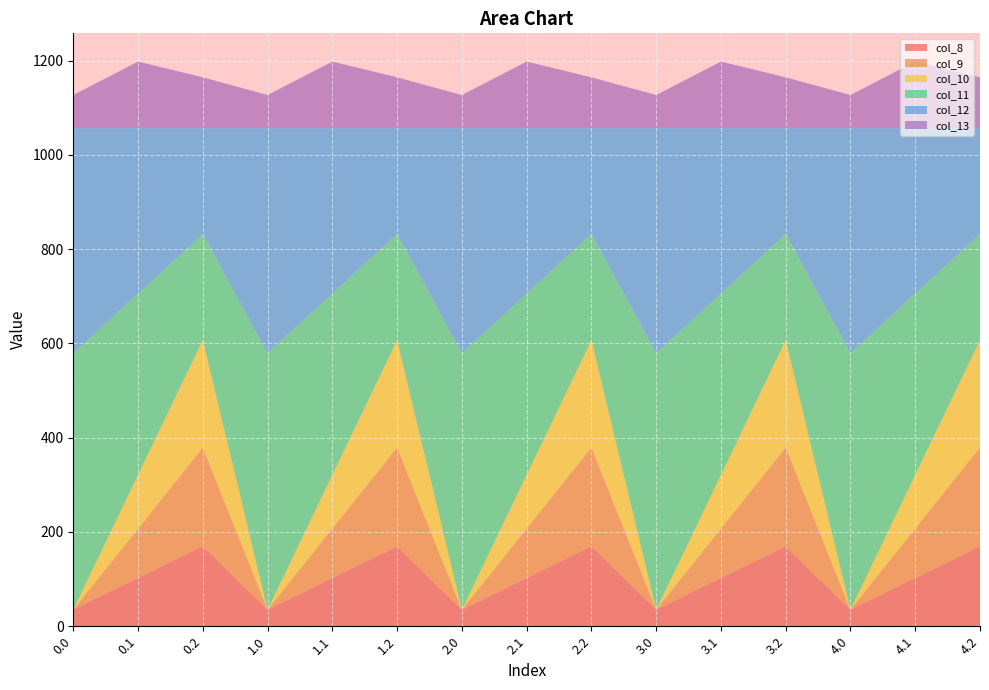

Reading left to right, list all the values displayed in this chart.

col_8: 35.0	102.3	169.5	35.0	102.3	169.5	35.0	102.3	169.5	35.0	102.3	169.5	35.0	102.3	169.5
col_9: 0.0	104.8	209.6	0.0	104.8	209.6	0.0	104.8	209.6	0.0	104.8	209.6	0.0	104.8	209.6
col_10: 0.0	114.0	228.0	0.0	114.0	228.0	0.0	114.0	228.0	0.0	114.0	228.0	0.0	114.0	228.0
col_11: 544.3	384.7	225.2	544.3	384.7	225.2	544.3	384.7	225.2	544.3	384.7	225.2	544.3	384.7	225.2
col_12: 477.2	350.8	224.3	477.2	350.8	224.3	477.2	350.8	224.3	477.2	350.8	224.3	477.2	350.8	224.3
col_13: 70.2	141.2	107.8	70.2	141.2	107.8	70.2	141.2	107.8	70.2	141.2	107.8	70.2	141.2	107.8